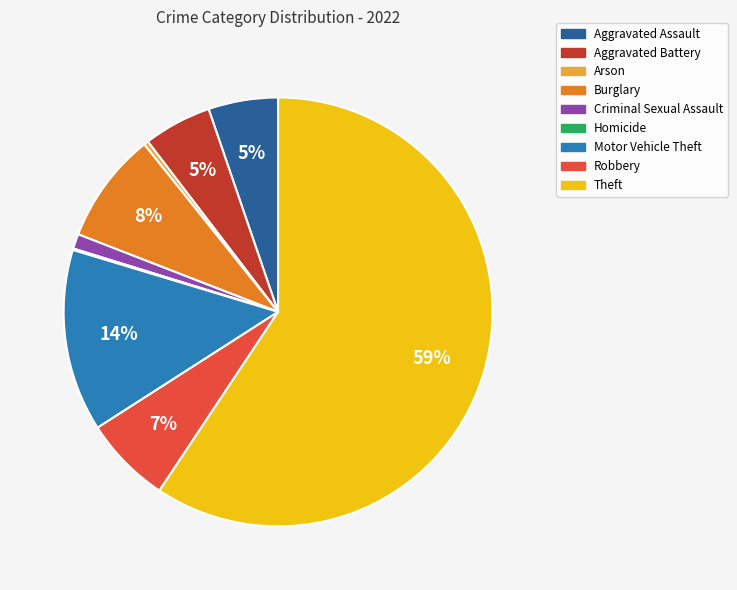

To the nearest percent, what is the average slice percentage?

11%